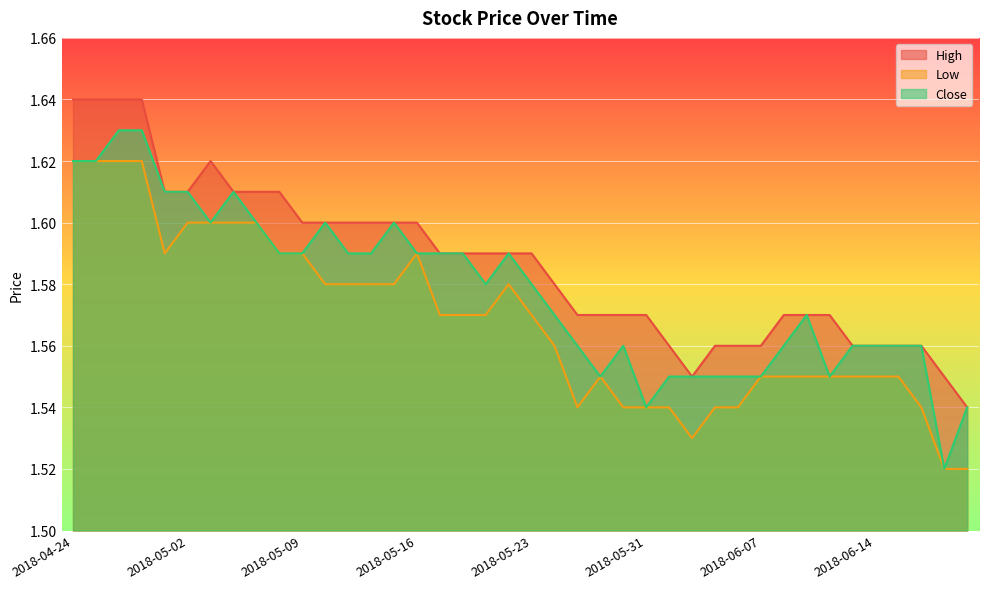

Reading left to right, extract all data points from this chart.

High: 2018-04-24=1.6	2018-04-25=1.6	2018-04-26=1.6	2018-04-27=1.6	2018-04-30=1.6	2018-05-02=1.6	2018-05-03=1.6	2018-05-04=1.6	2018-05-07=1.6	2018-05-08=1.6	2018-05-09=1.6	2018-05-10=1.6	2018-05-11=1.6	2018-05-14=1.6	2018-05-15=1.6	2018-05-16=1.6	2018-05-17=1.6	2018-05-18=1.6	2018-05-21=1.6	2018-05-22=1.6	2018-05-23=1.6	2018-05-24=1.6	2018-05-25=1.6	2018-05-28=1.6	2018-05-30=1.6	2018-05-31=1.6	2018-06-01=1.6	2018-06-04=1.6	2018-06-05=1.6	2018-06-06=1.6	2018-06-07=1.6	2018-06-08=1.6	2018-06-11=1.6	2018-06-12=1.6	2018-06-13=1.6	2018-06-14=1.6	2018-06-15=1.6	2018-06-18=1.6	2018-06-19=1.6	2018-06-20=1.5
Low: 2018-04-24=1.6	2018-04-25=1.6	2018-04-26=1.6	2018-04-27=1.6	2018-04-30=1.6	2018-05-02=1.6	2018-05-03=1.6	2018-05-04=1.6	2018-05-07=1.6	2018-05-08=1.6	2018-05-09=1.6	2018-05-10=1.6	2018-05-11=1.6	2018-05-14=1.6	2018-05-15=1.6	2018-05-16=1.6	2018-05-17=1.6	2018-05-18=1.6	2018-05-21=1.6	2018-05-22=1.6	2018-05-23=1.6	2018-05-24=1.6	2018-05-25=1.5	2018-05-28=1.6	2018-05-30=1.5	2018-05-31=1.5	2018-06-01=1.5	2018-06-04=1.5	2018-06-05=1.5	2018-06-06=1.5	2018-06-07=1.6	2018-06-08=1.6	2018-06-11=1.6	2018-06-12=1.6	2018-06-13=1.6	2018-06-14=1.6	2018-06-15=1.6	2018-06-18=1.5	2018-06-19=1.5	2018-06-20=1.5
Close: 2018-04-24=1.6	2018-04-25=1.6	2018-04-26=1.6	2018-04-27=1.6	2018-04-30=1.6	2018-05-02=1.6	2018-05-03=1.6	2018-05-04=1.6	2018-05-07=1.6	2018-05-08=1.6	2018-05-09=1.6	2018-05-10=1.6	2018-05-11=1.6	2018-05-14=1.6	2018-05-15=1.6	2018-05-16=1.6	2018-05-17=1.6	2018-05-18=1.6	2018-05-21=1.6	2018-05-22=1.6	2018-05-23=1.6	2018-05-24=1.6	2018-05-25=1.6	2018-05-28=1.6	2018-05-30=1.6	2018-05-31=1.5	2018-06-01=1.6	2018-06-04=1.6	2018-06-05=1.6	2018-06-06=1.6	2018-06-07=1.6	2018-06-08=1.6	2018-06-11=1.6	2018-06-12=1.6	2018-06-13=1.6	2018-06-14=1.6	2018-06-15=1.6	2018-06-18=1.6	2018-06-19=1.5	2018-06-20=1.5